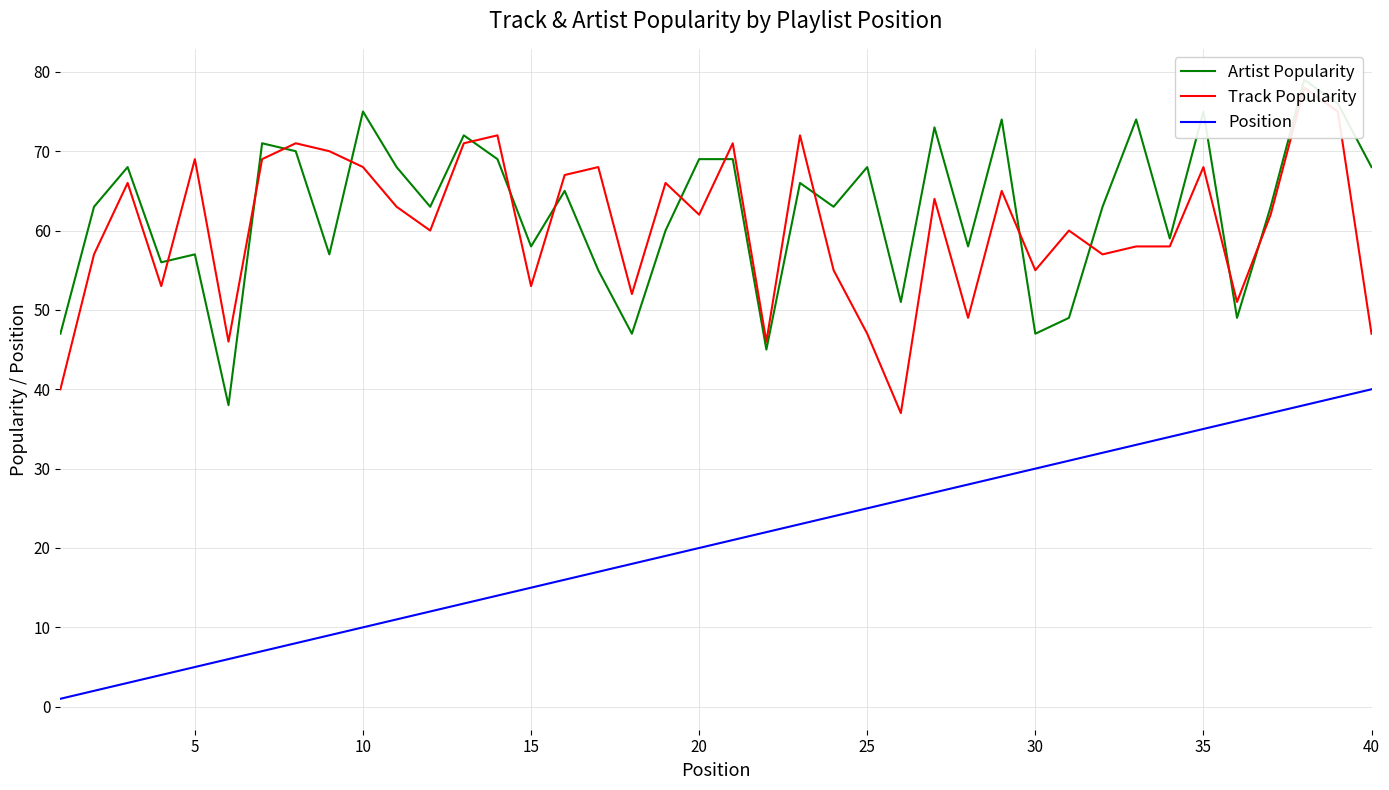

Reading left to right, what are all the values shown in this chart?

Artist Popularity: 47	63	68	56	57	38	71	70	57	75	68	63	72	69	58	65	55	47	60	69	69	45	66	63	68	51	73	58	74	47	49	63	74	59	75	49	63	79	76	68
Track Popularity: 40	57	66	53	69	46	69	71	70	68	63	60	71	72	53	67	68	52	66	62	71	46	72	55	47	37	64	49	65	55	60	57	58	58	68	51	62	78	75	47
Position: 1	2	3	4	5	6	7	8	9	10	11	12	13	14	15	16	17	18	19	20	21	22	23	24	25	26	27	28	29	30	31	32	33	34	35	36	37	38	39	40